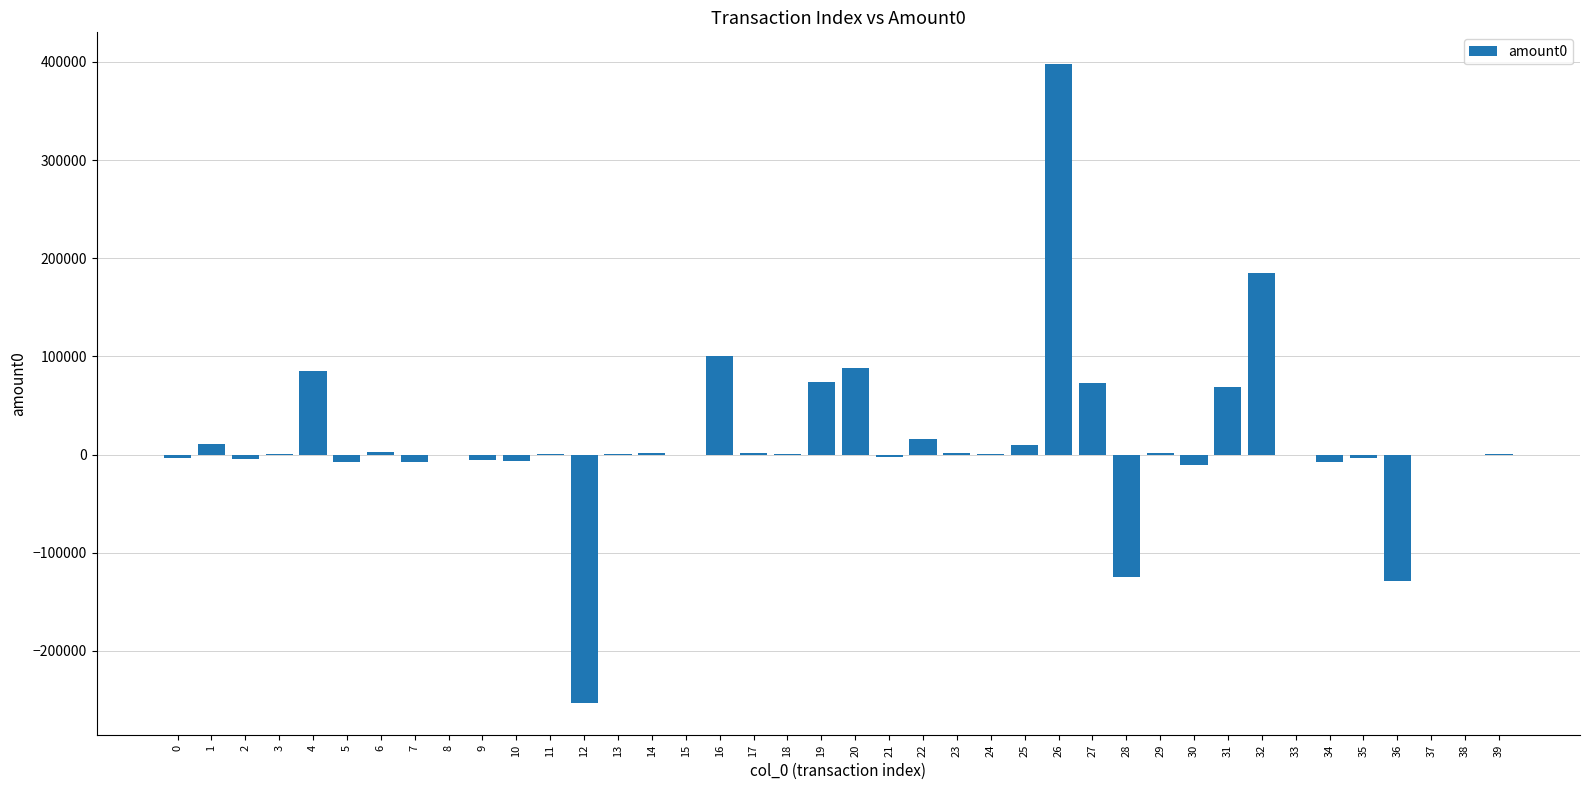

Does the chart contain stacked bars?

No